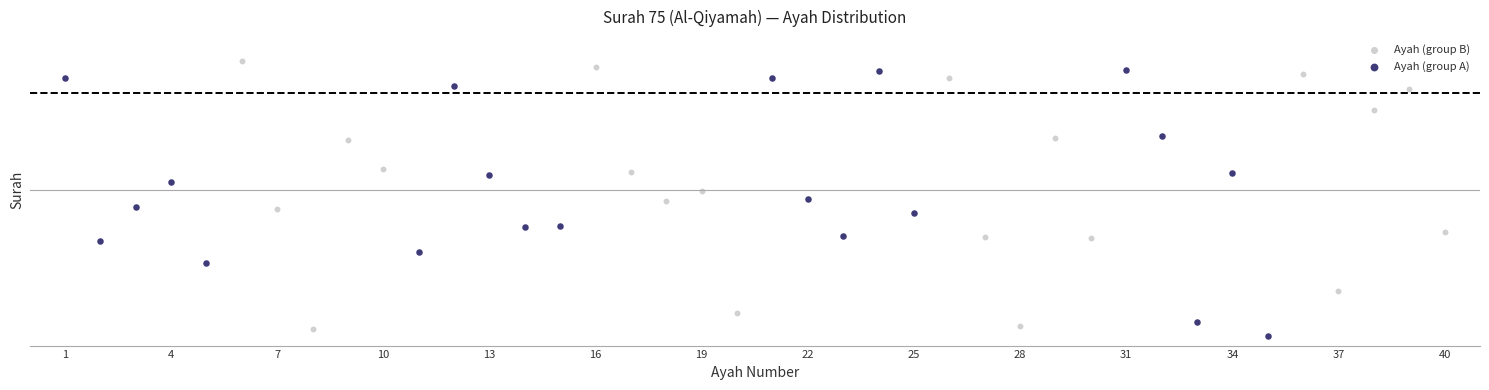

What are all the series names shown in the legend?

Ayah (group B), Ayah (group A)